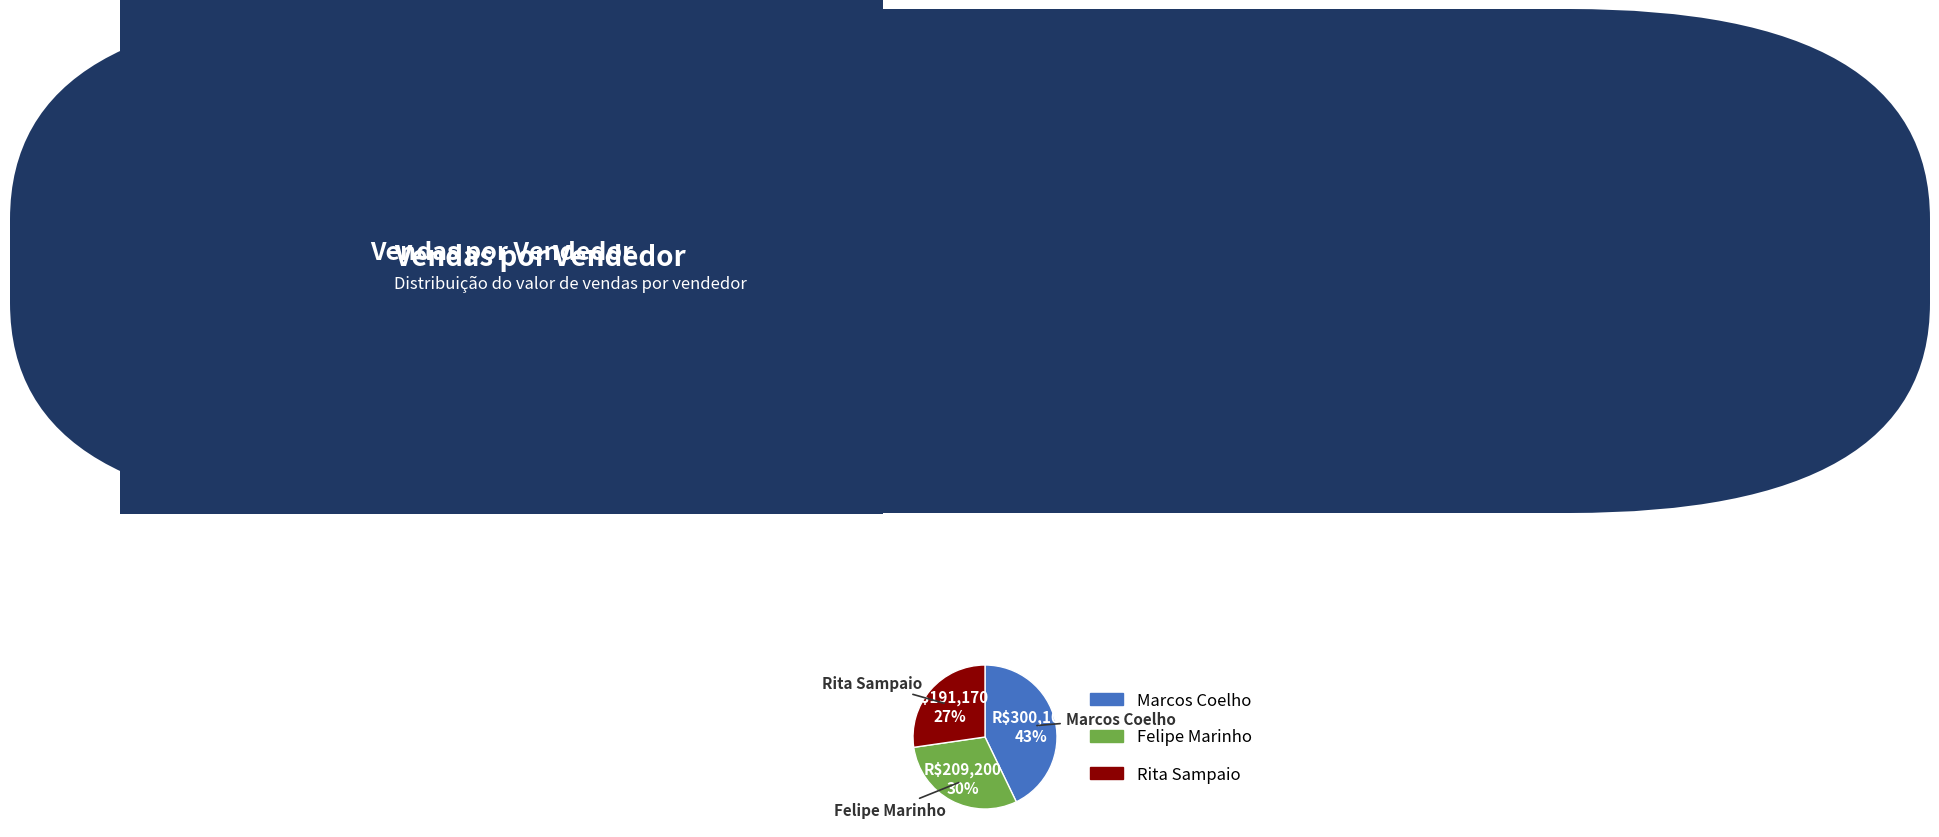

Count the number of slices in the pie.

3